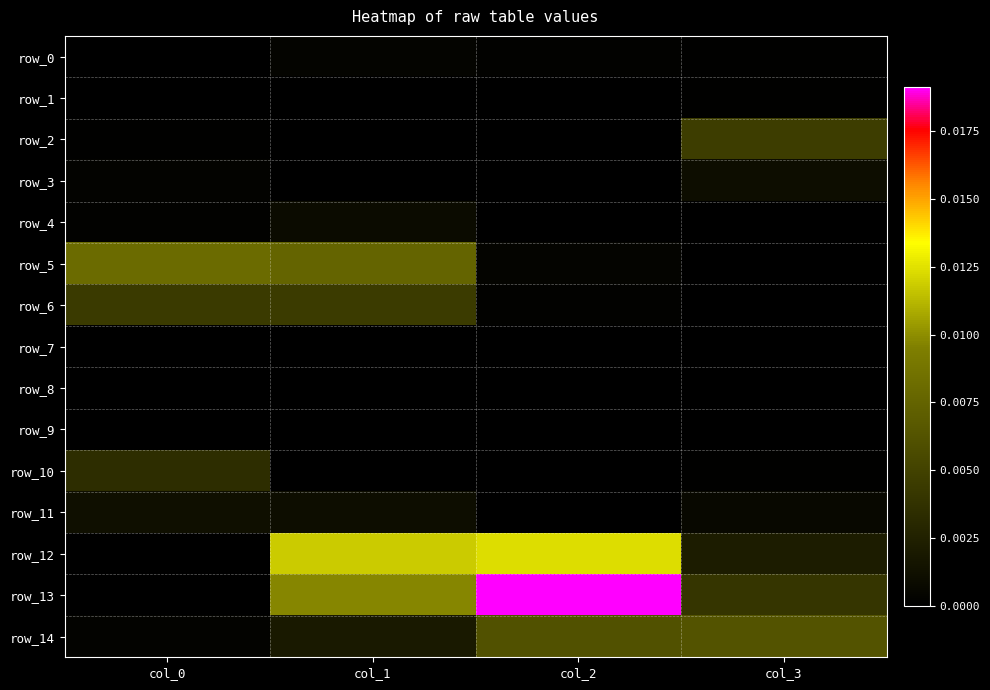

Between col_2 and col_3, which series saw the biggest shift?

row_13